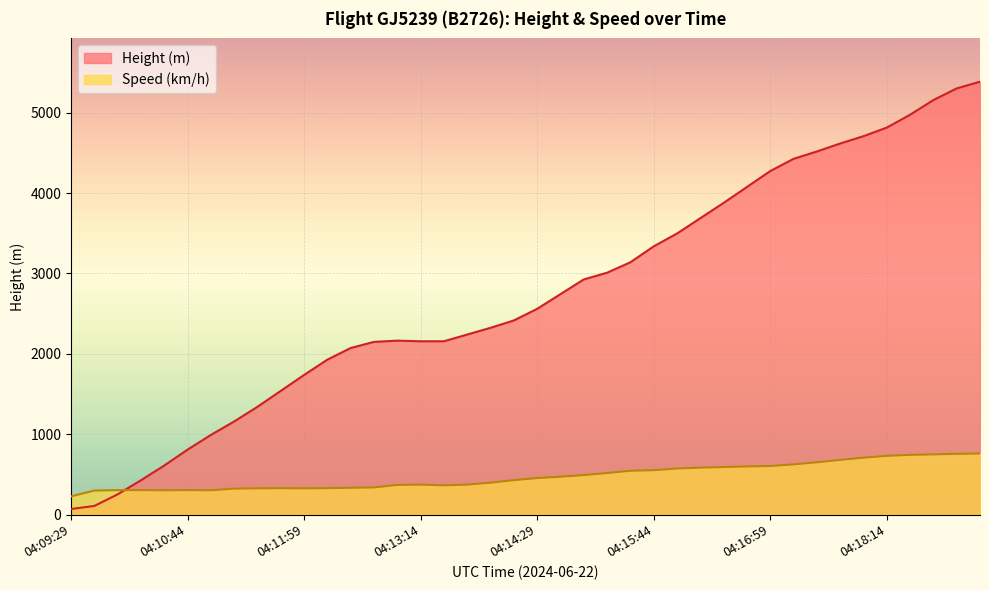

What is the minimum value for Height?

68.6